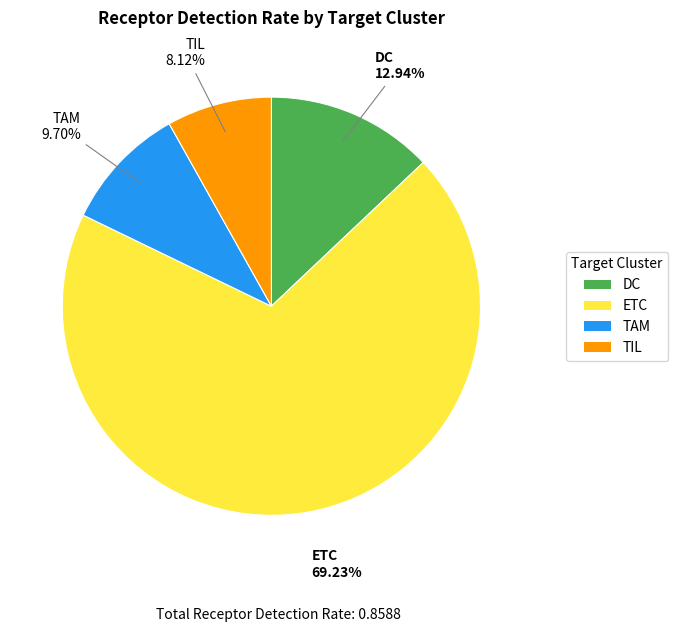

Rank the categories by value from highest to lowest.

ETC, DC, TAM, TIL